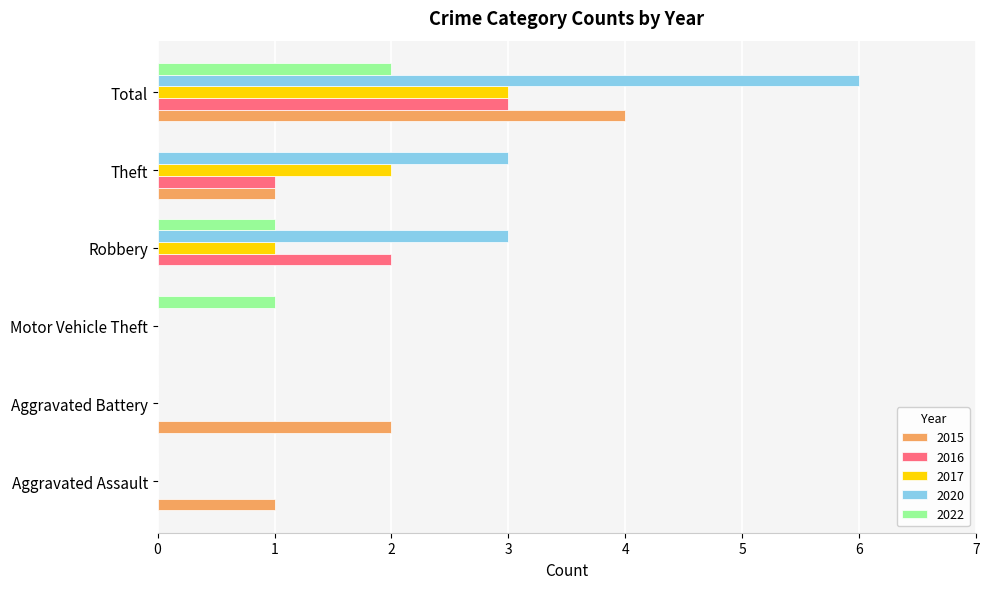

Which series has the largest total across all categories?

2020